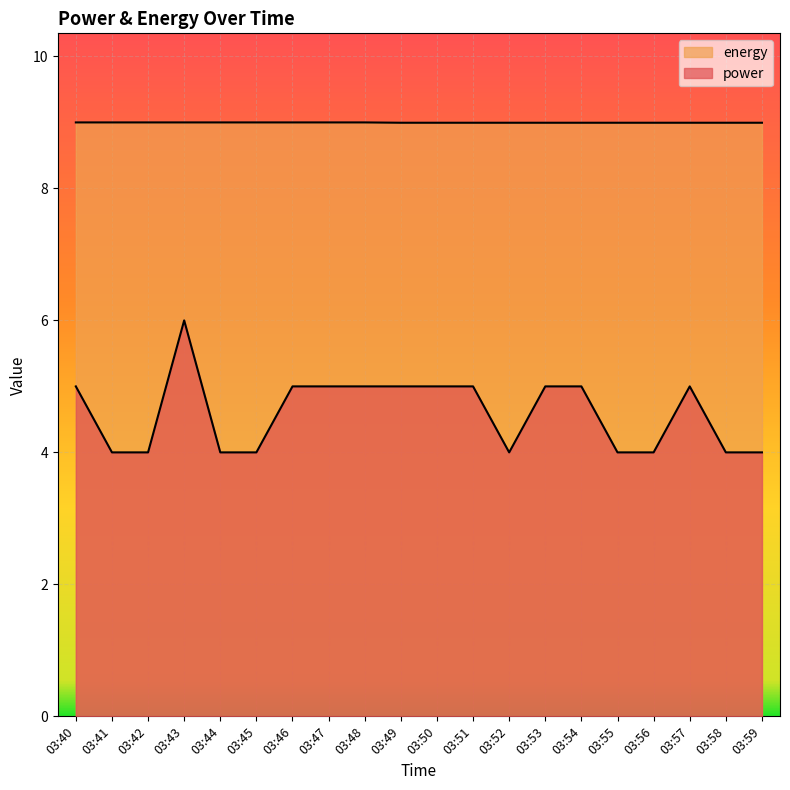

What is the difference between the maximum and minimum values in the power series?

2.0